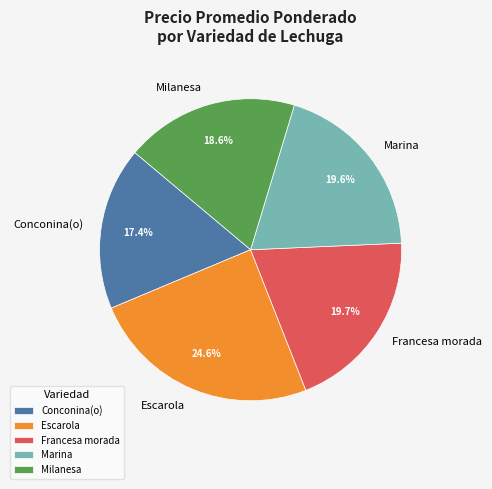

Does any single category account for the majority?

No